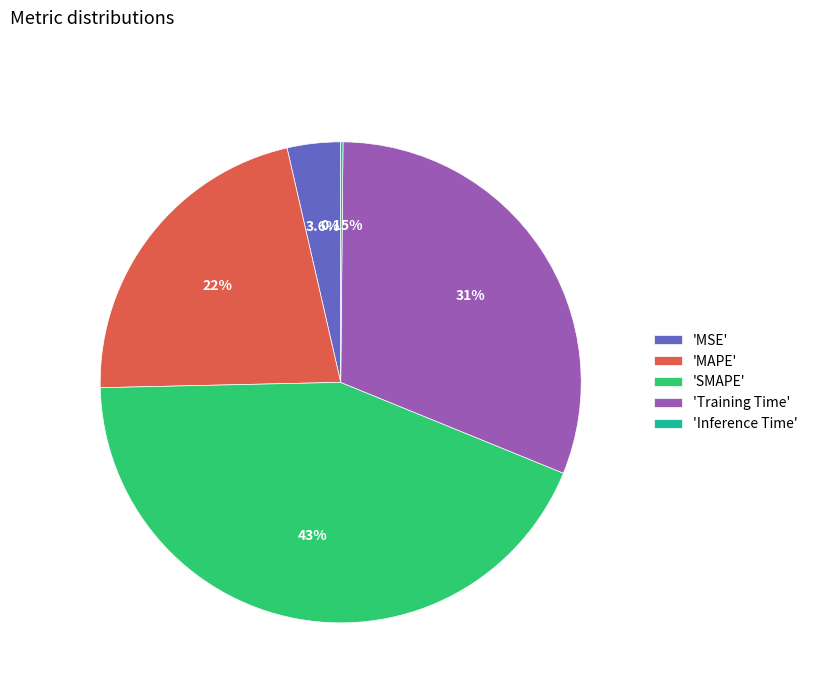

Does 'MSE' account for over 50% of the chart?

No